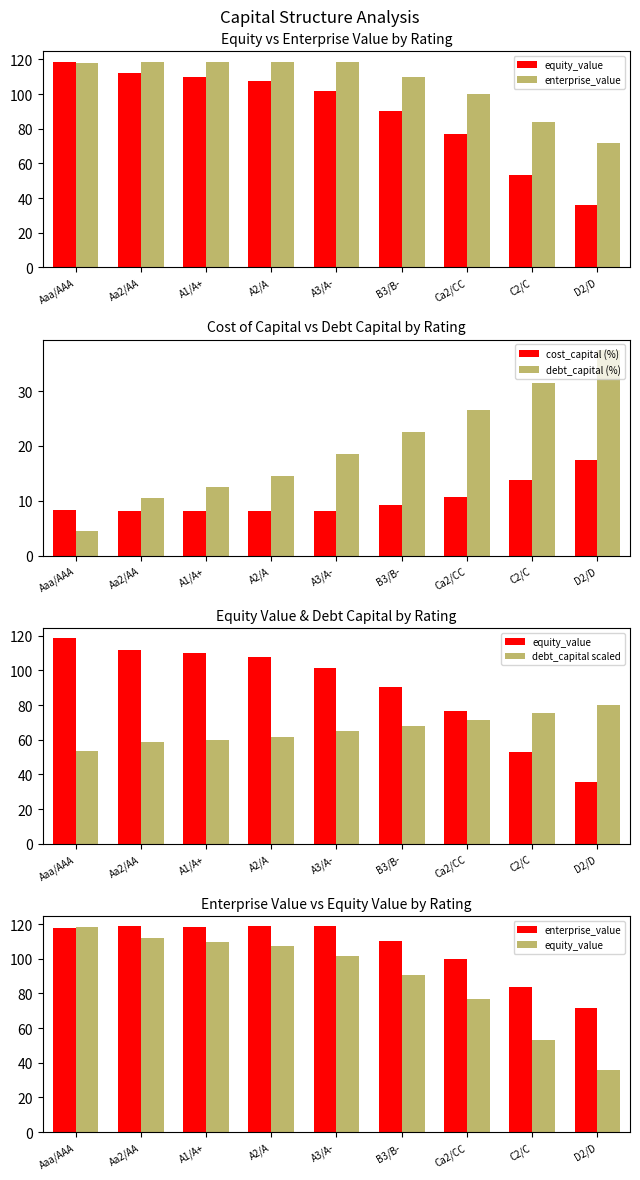

What is the maximum value shown in the chart?

118.7